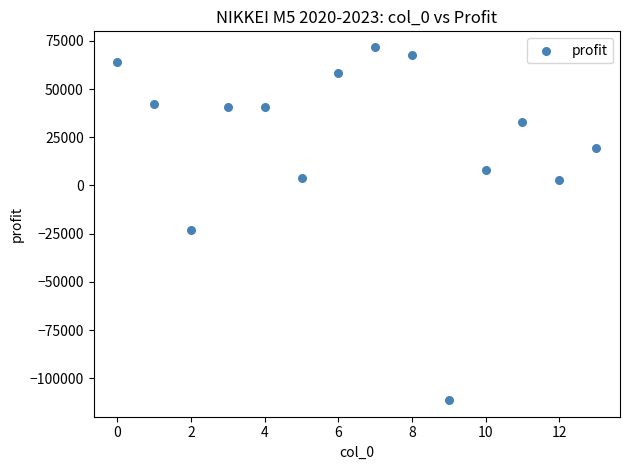

What Y value in the scatter plot is closest to -19789?

-23303